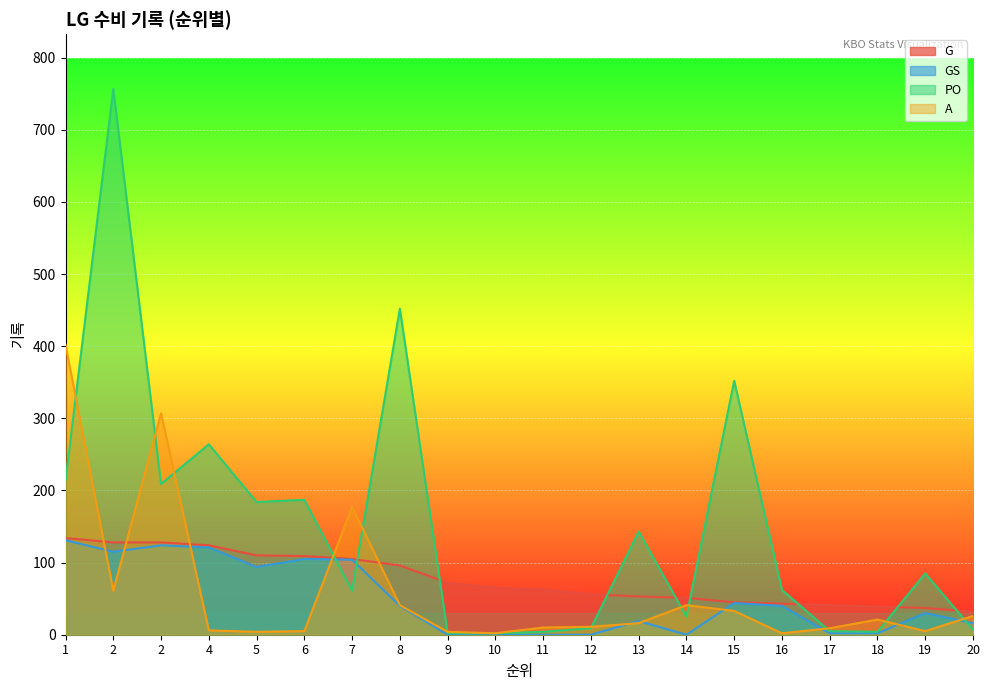

What is the value of the GS point at the 2nd from the left?

115